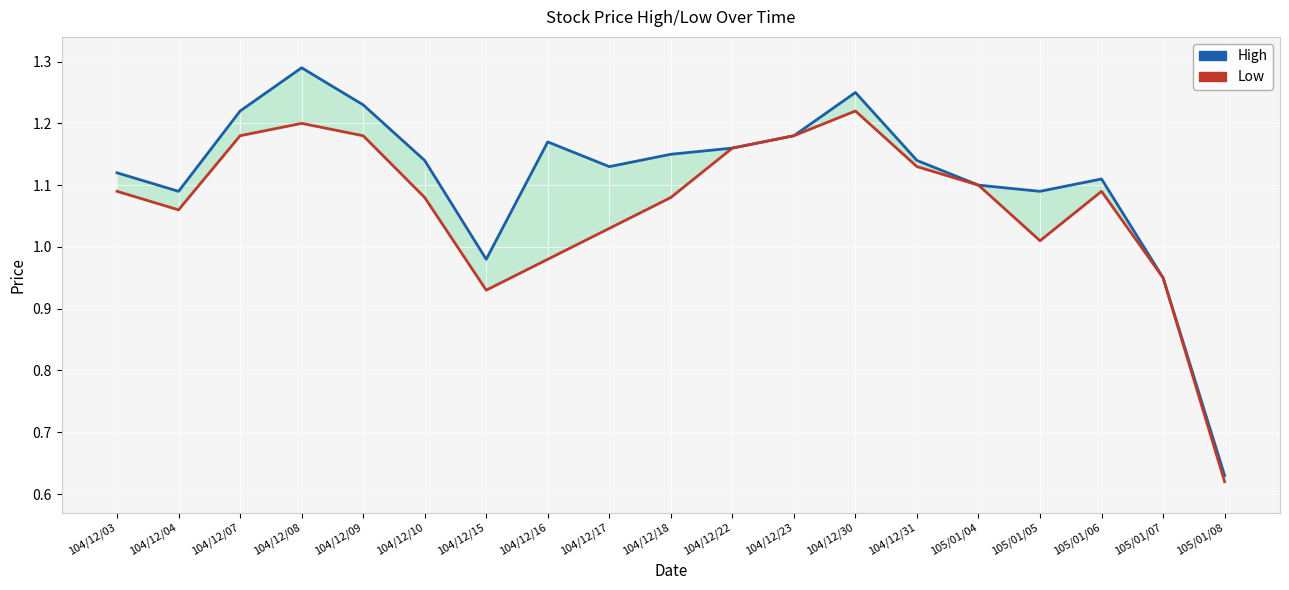

What is the difference between the second highest and second lowest values in the Low series?

0.3